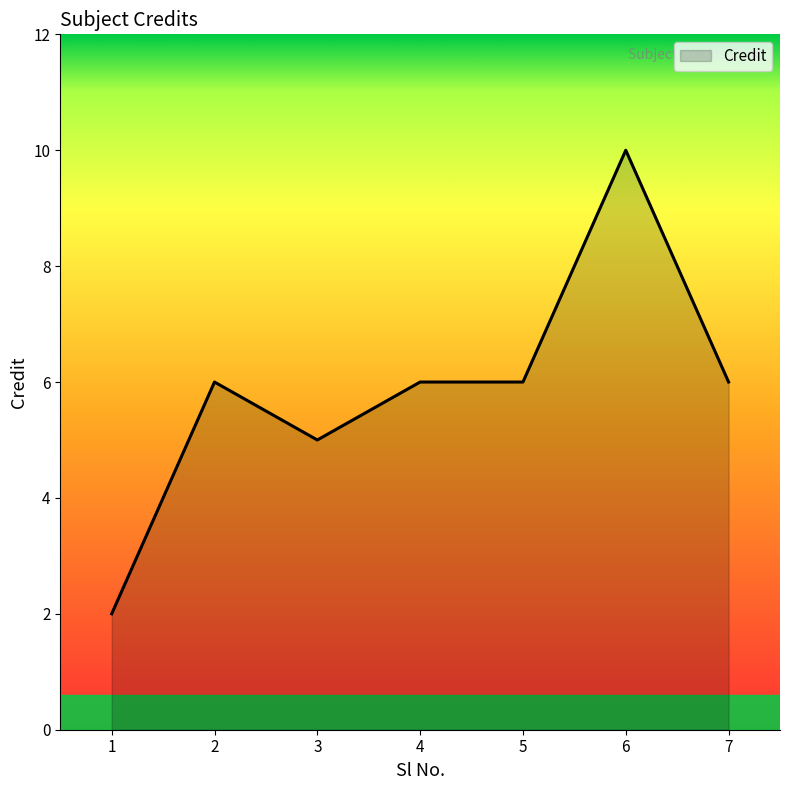

What is the sum of all values?

41